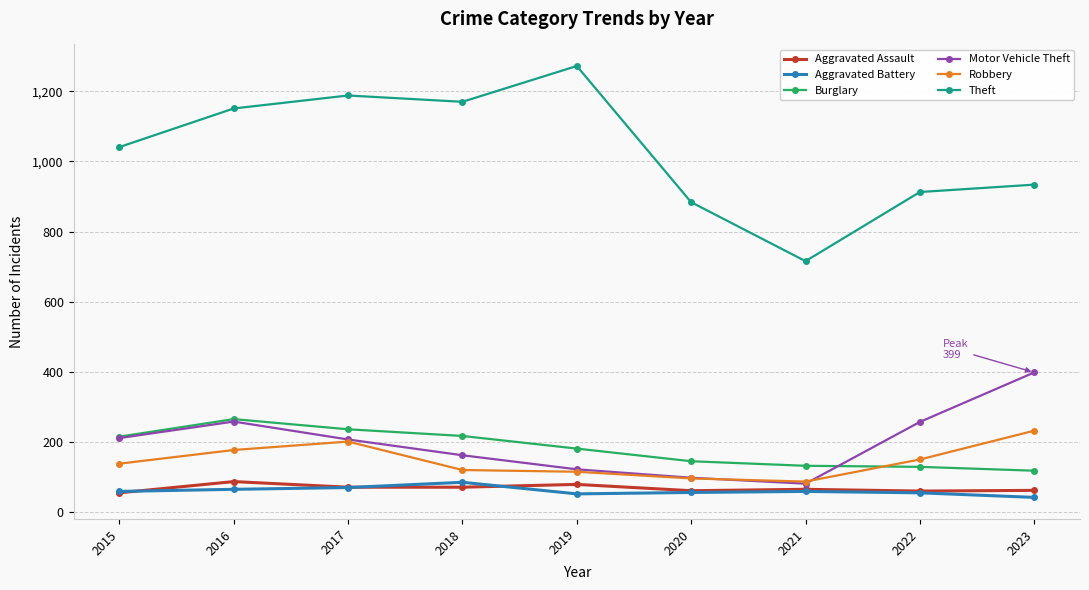

True or false: Burglary has a value of 106 at 2016.

False